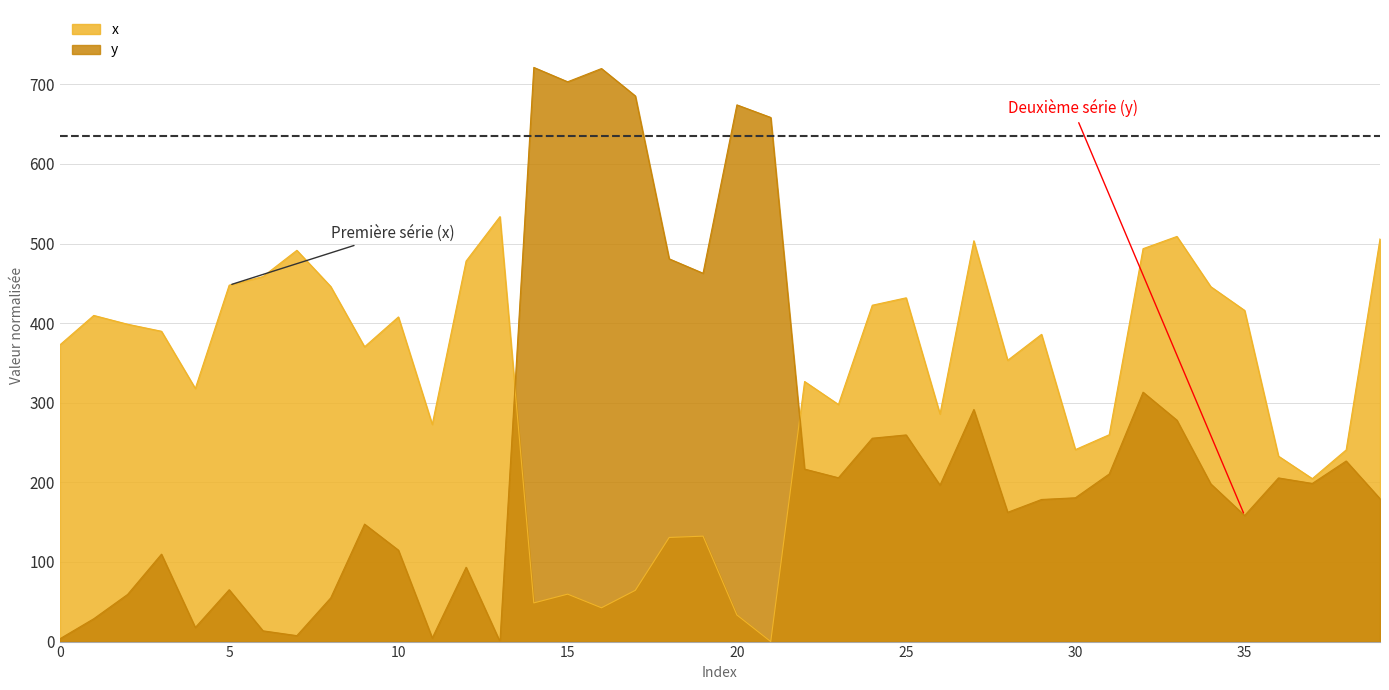

Is it true that x equals 409.7 at 1?

True